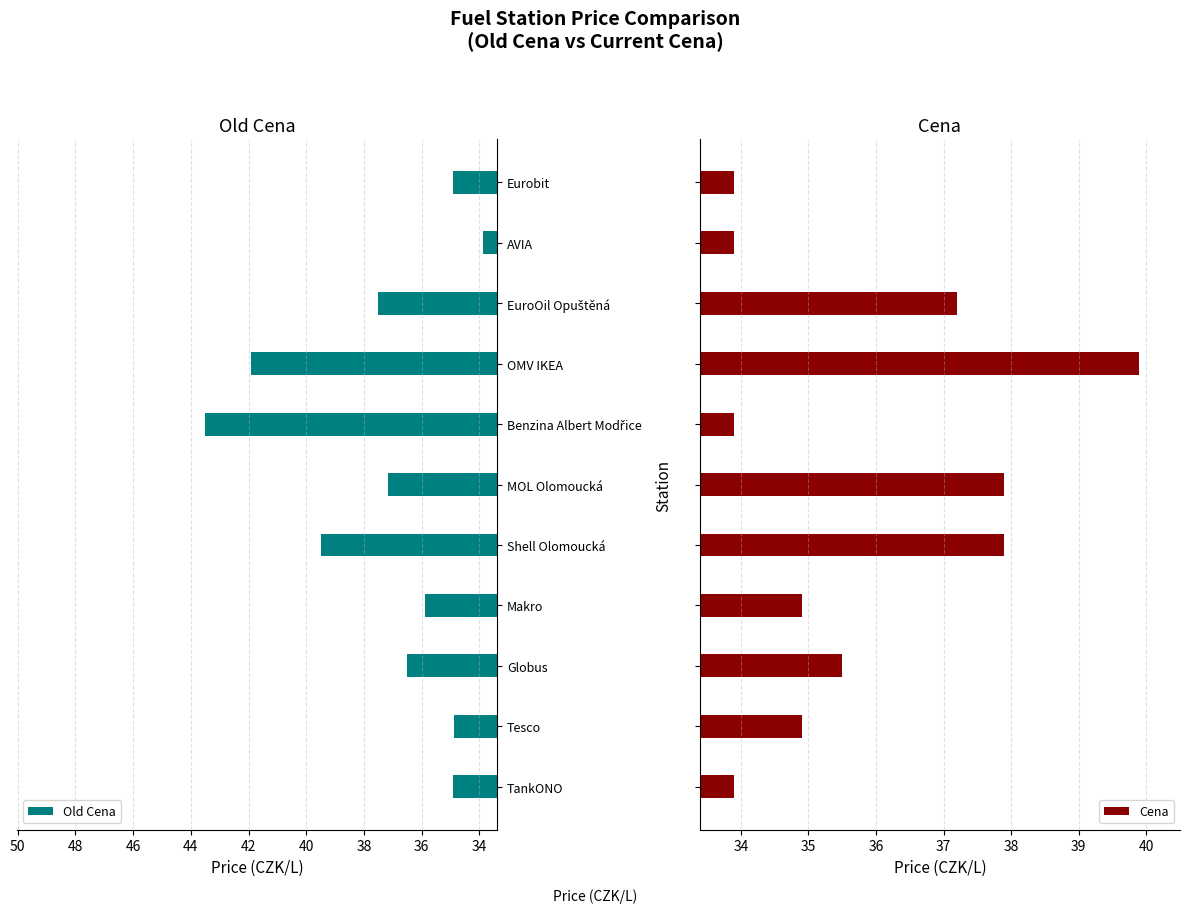

Is it true that Old Cena equals 34.9 at Eurobit?

True